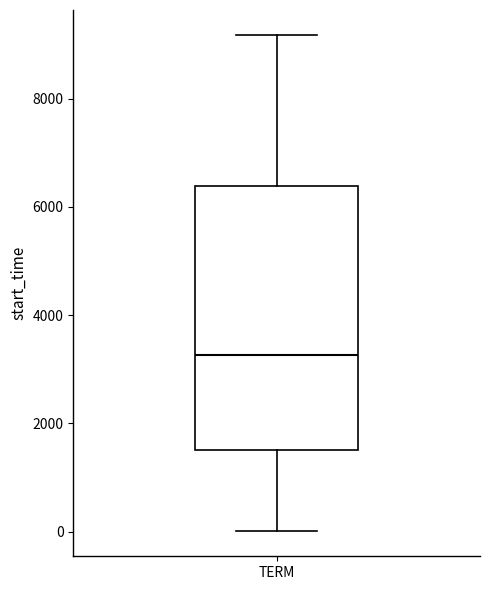

Where does the lower whisker of the box for TERM end on the y-axis? The values are not printed on the chart, so give them approximately, as read against the axis.

0